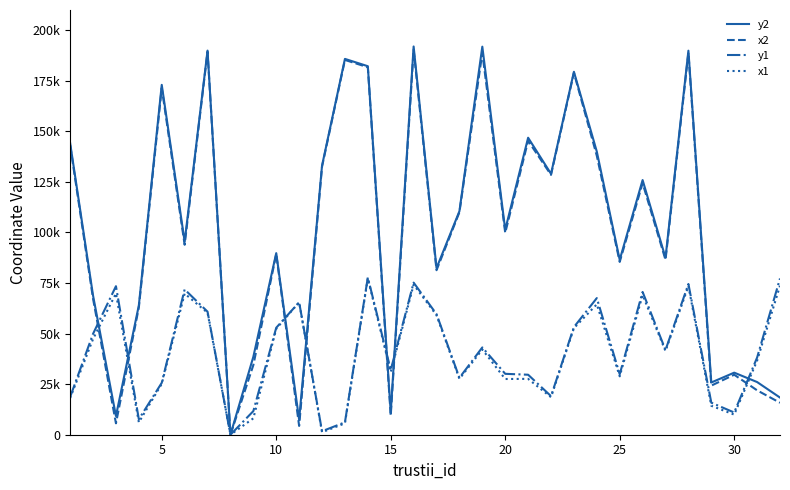

At how many categories does at least one series exceed 124221?

14